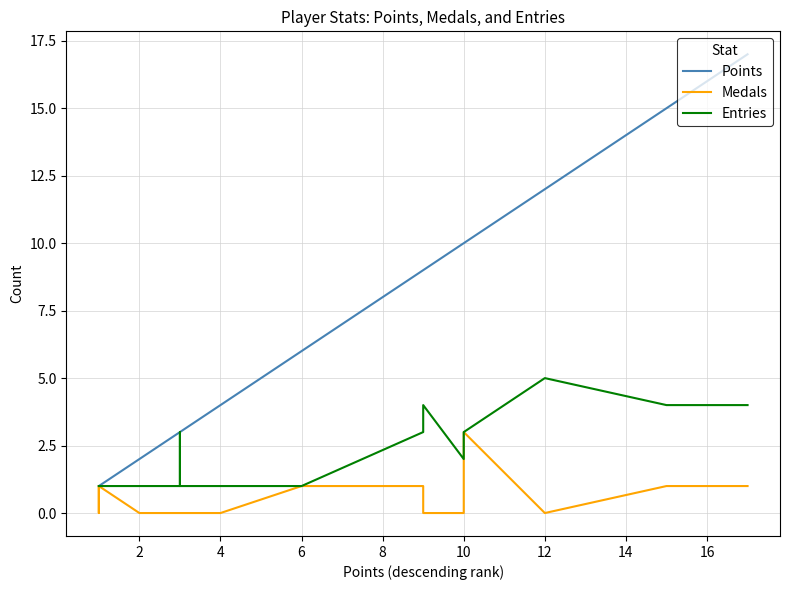

Does the chart display data point markers on the line(s)?

No